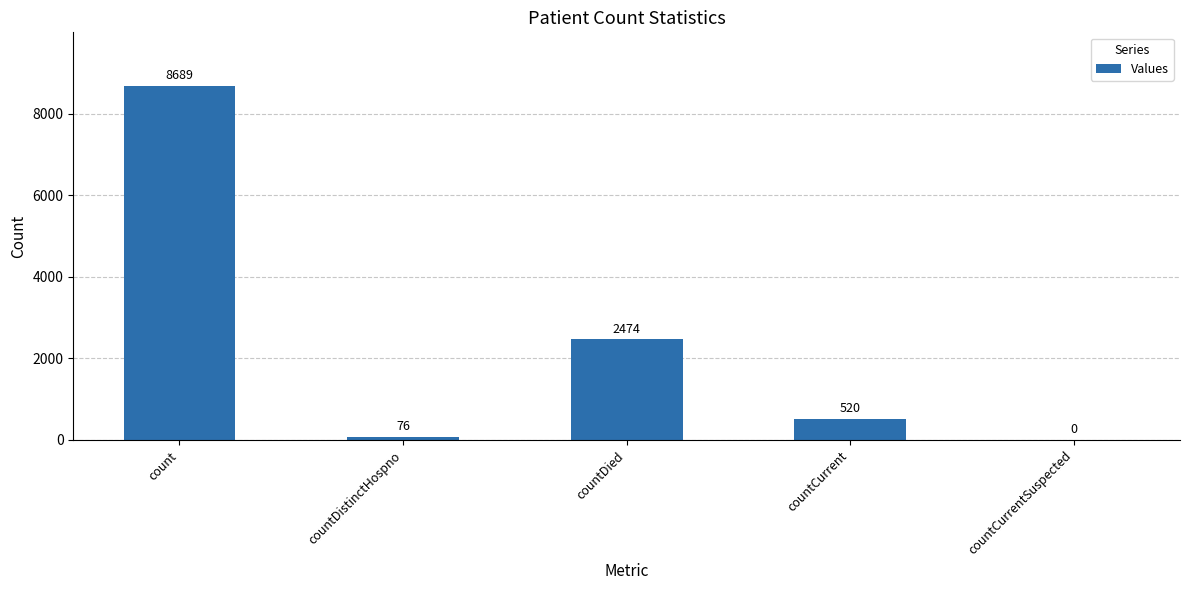

What is the sum of the values at countDistinctHospno and countDied?

2550